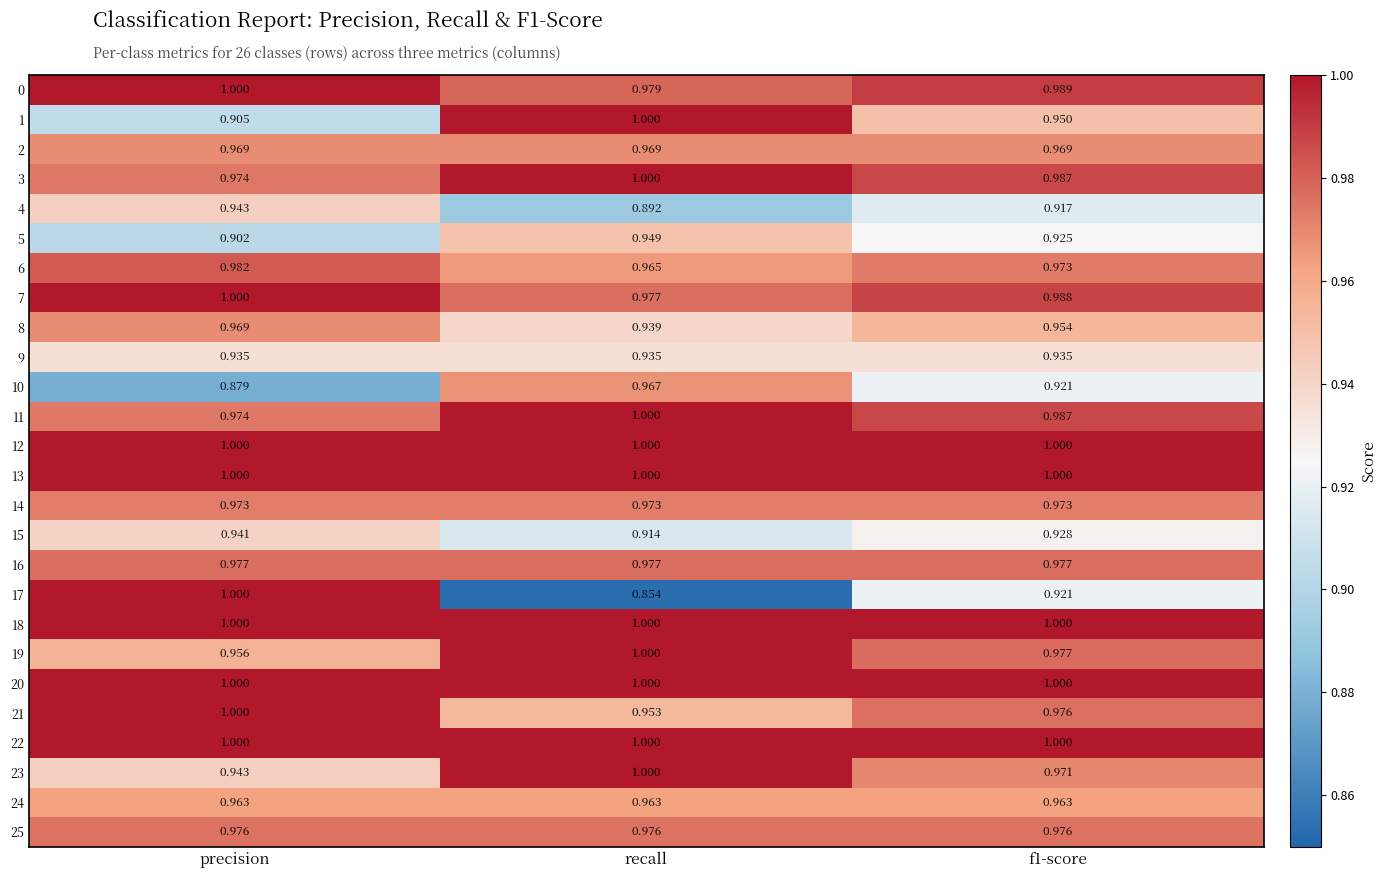

Is the value of 6 at f1-score greater than the value of 12 at f1-score?

No